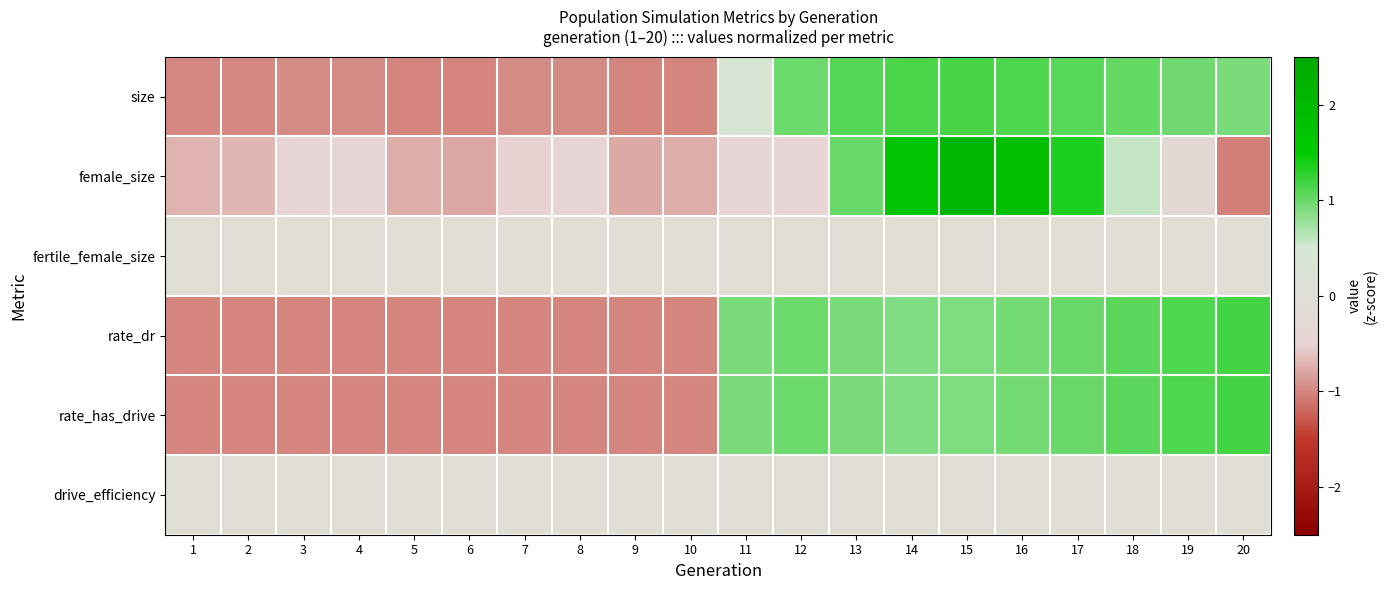

What is the smallest value displayed?

-1.1